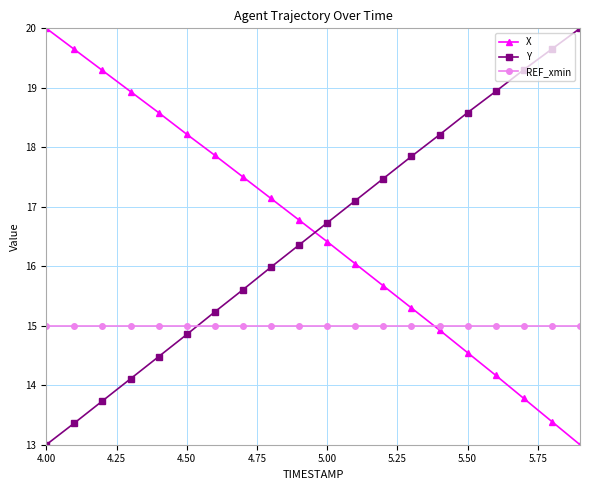

At how many categories does at least one series exceed 13?

20